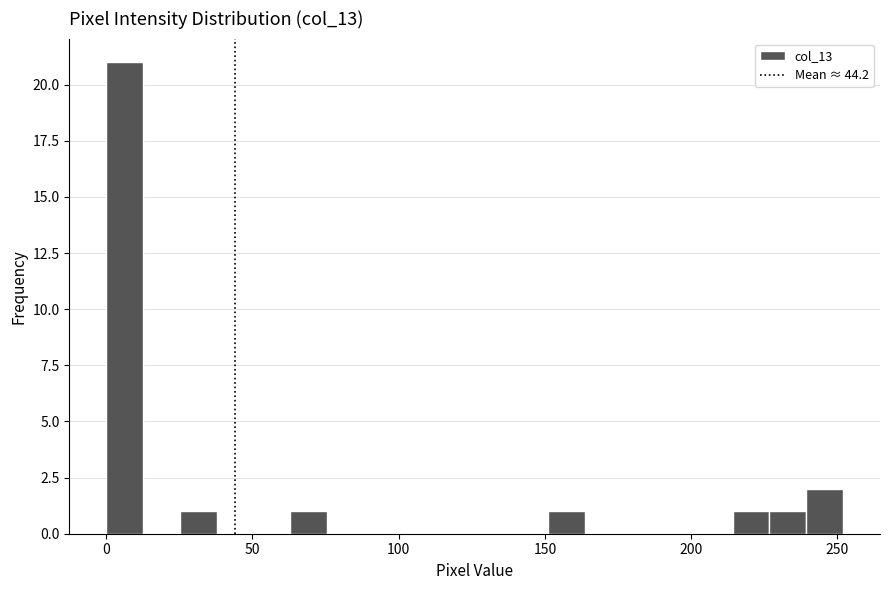

Read against the x-axis, roughly where is the centre of the tallest bar?

5